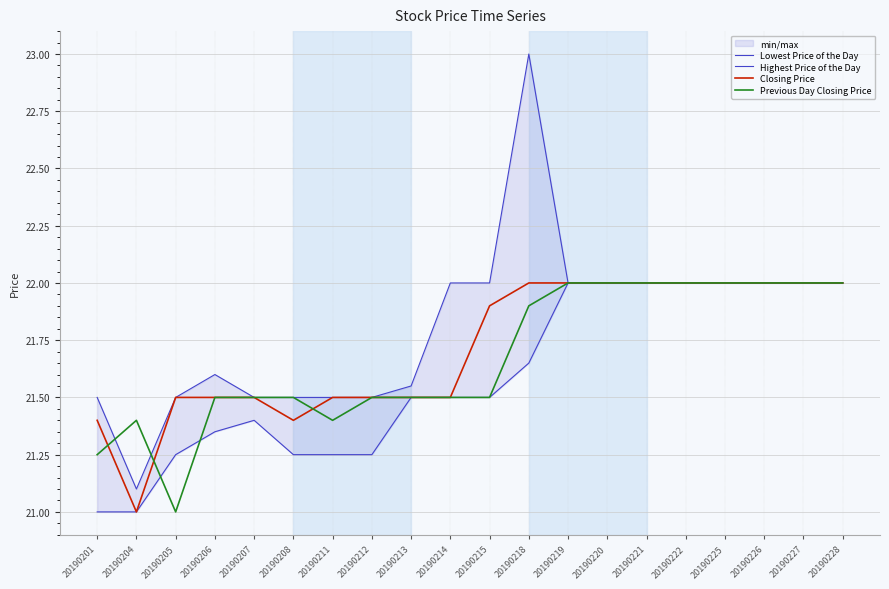

True or false: Closing Price has a value of 21.5 at 20190205.

True